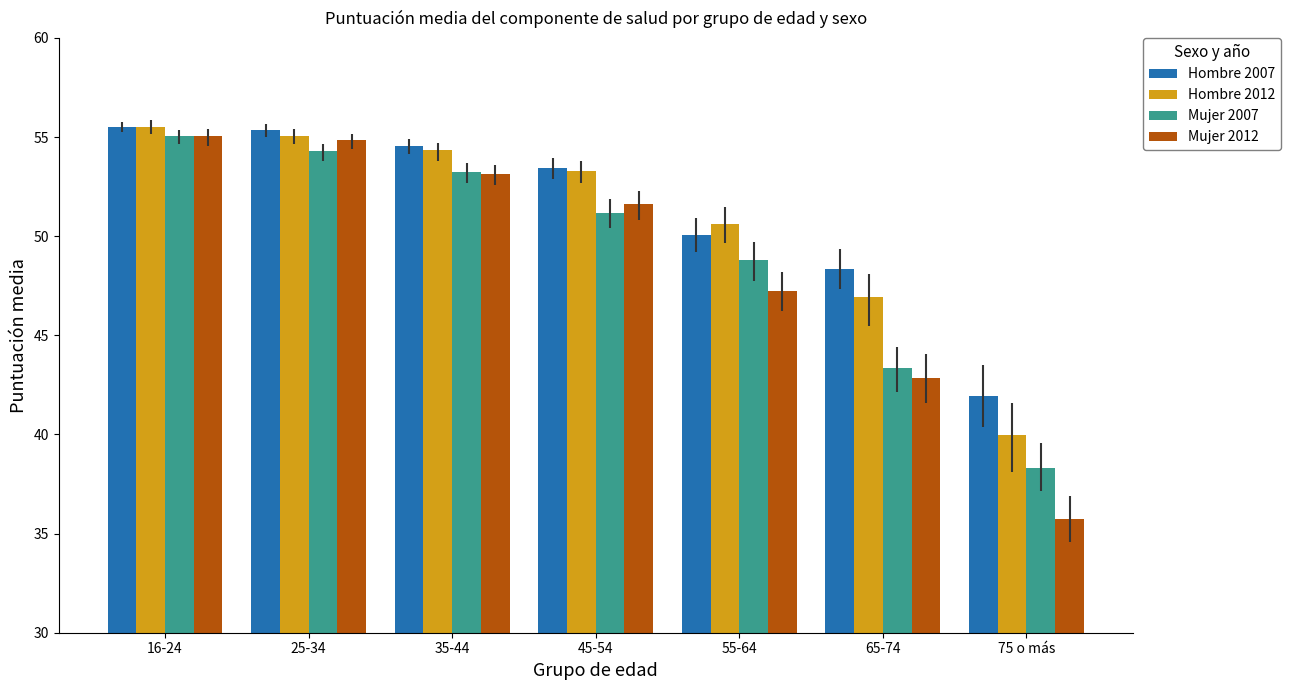

Which series changed the most between 65-74 and 75 o más?

Mujer 2012